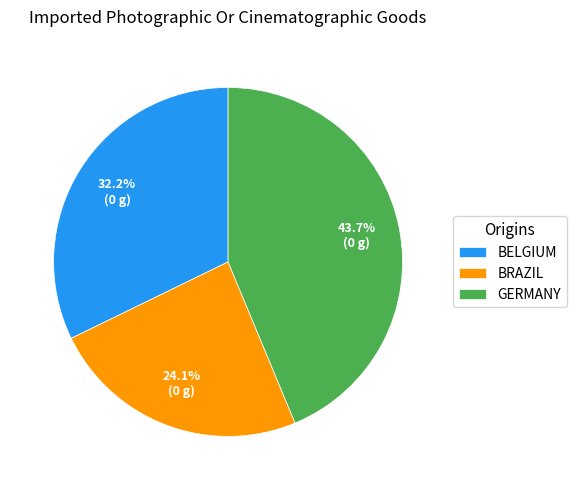

How many slices are in this pie chart?

3